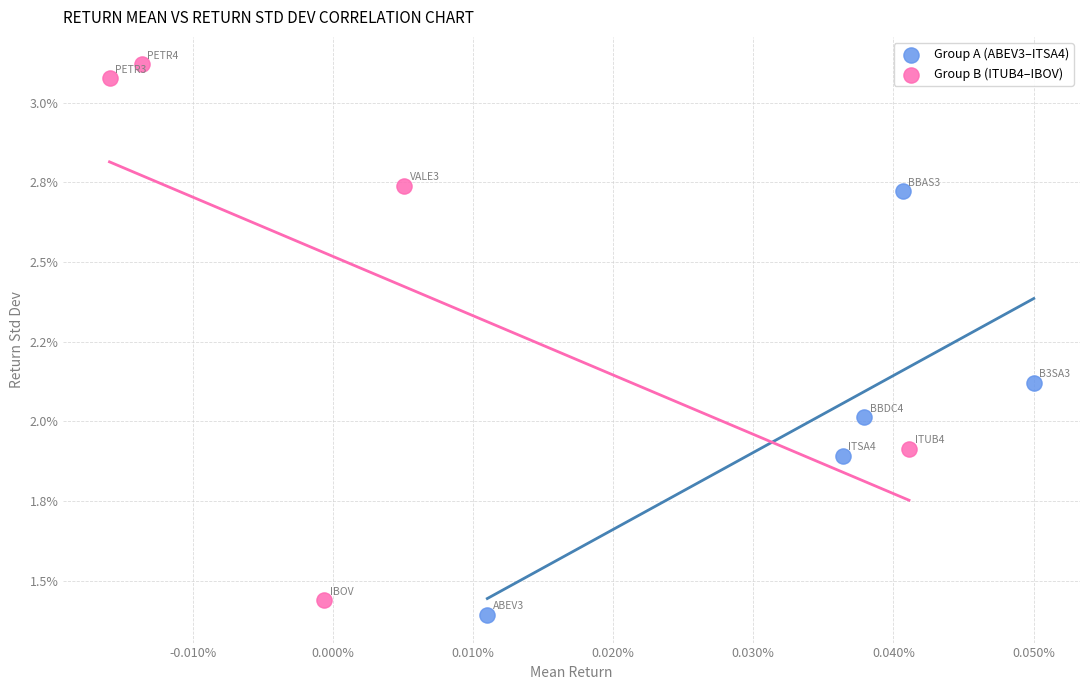

What are all the series names shown in the legend?

Group A (ABEV3–ITSA4), Group B (ITUB4–IBOV)